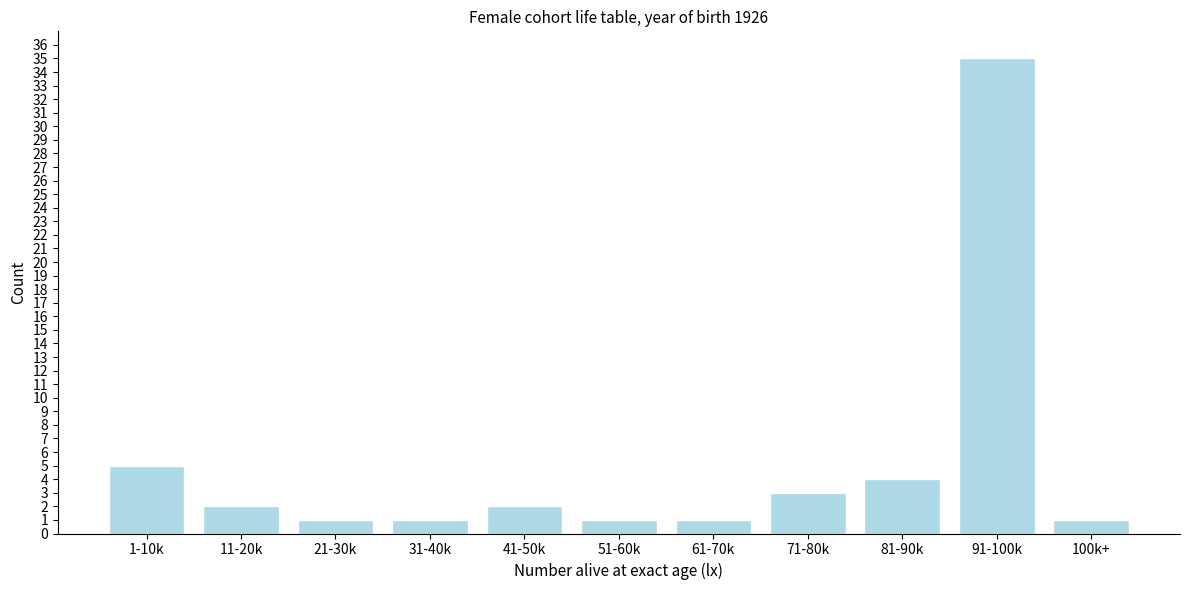

Reading right to left, extract all data points from this chart.

1	35	4	3	1	1	2	1	1	2	5